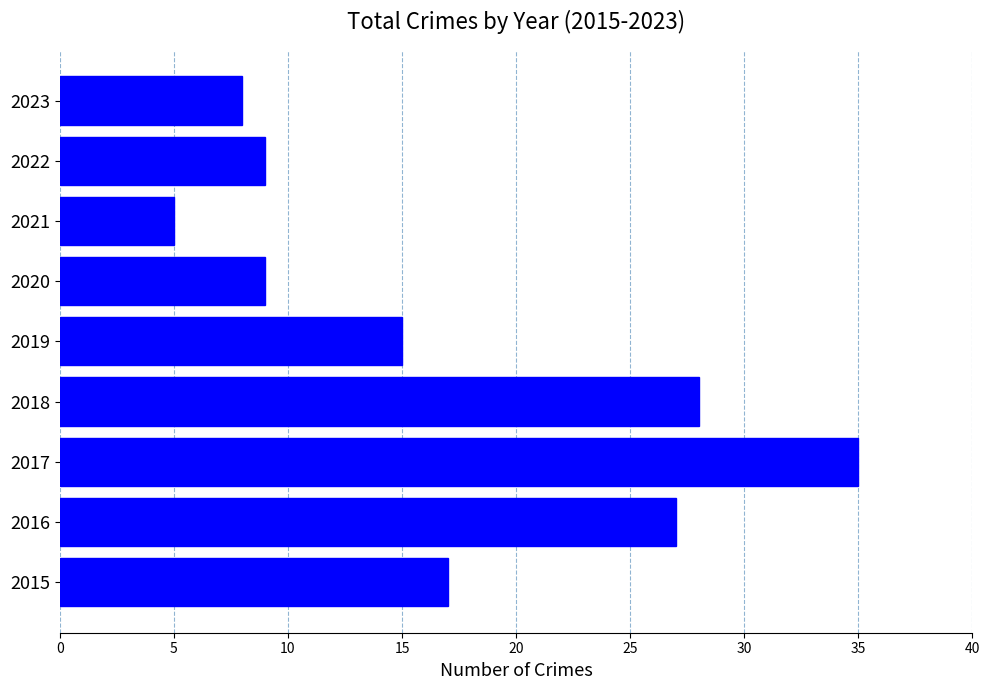

Which has a higher value, 2019 or 2022?

2019